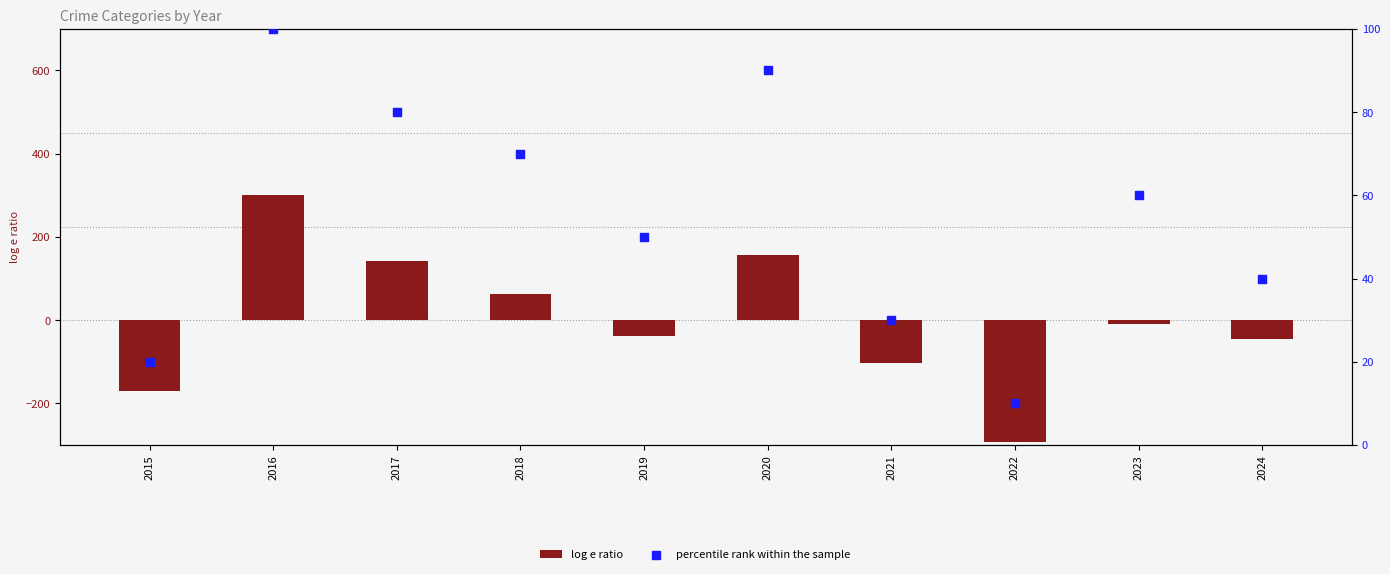

At how many categories does at least one series exceed 248?

1